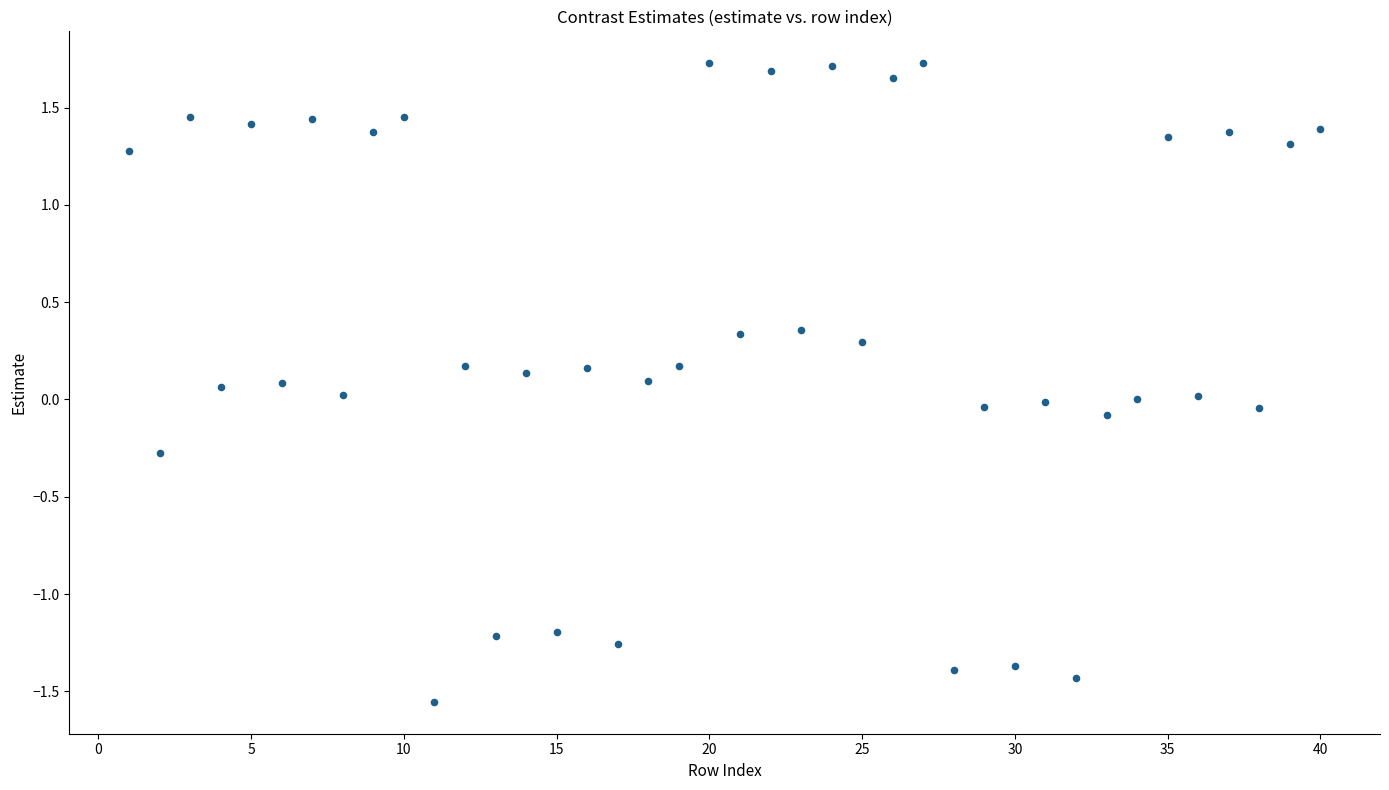

What is the range of Y values (max minus min)?

3.3